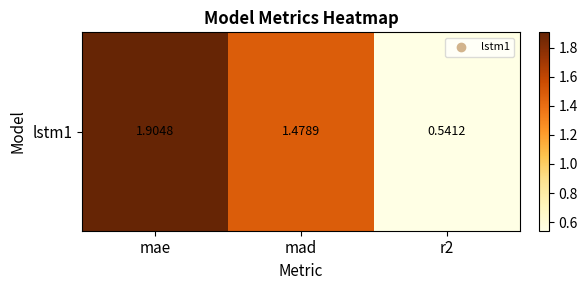

List the labels in order of value, largest first.

mae, mad, r2